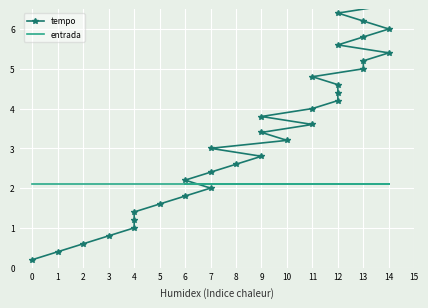

Is the value of entrada at 11 greater than the value of tempo at 12?

No